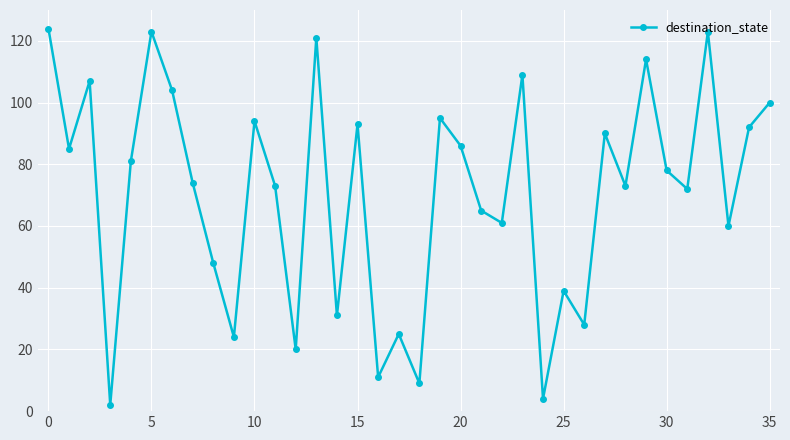

True or false: the data has more than 2 interior local peaks.

True